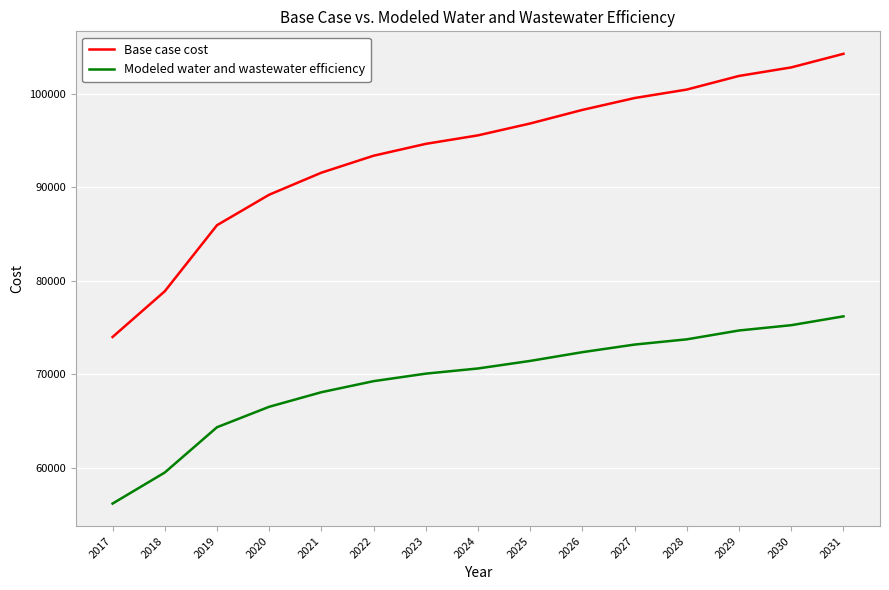

Is it true that Modeled water and wastewater efficiency equals 73740.6 at 2028?

True